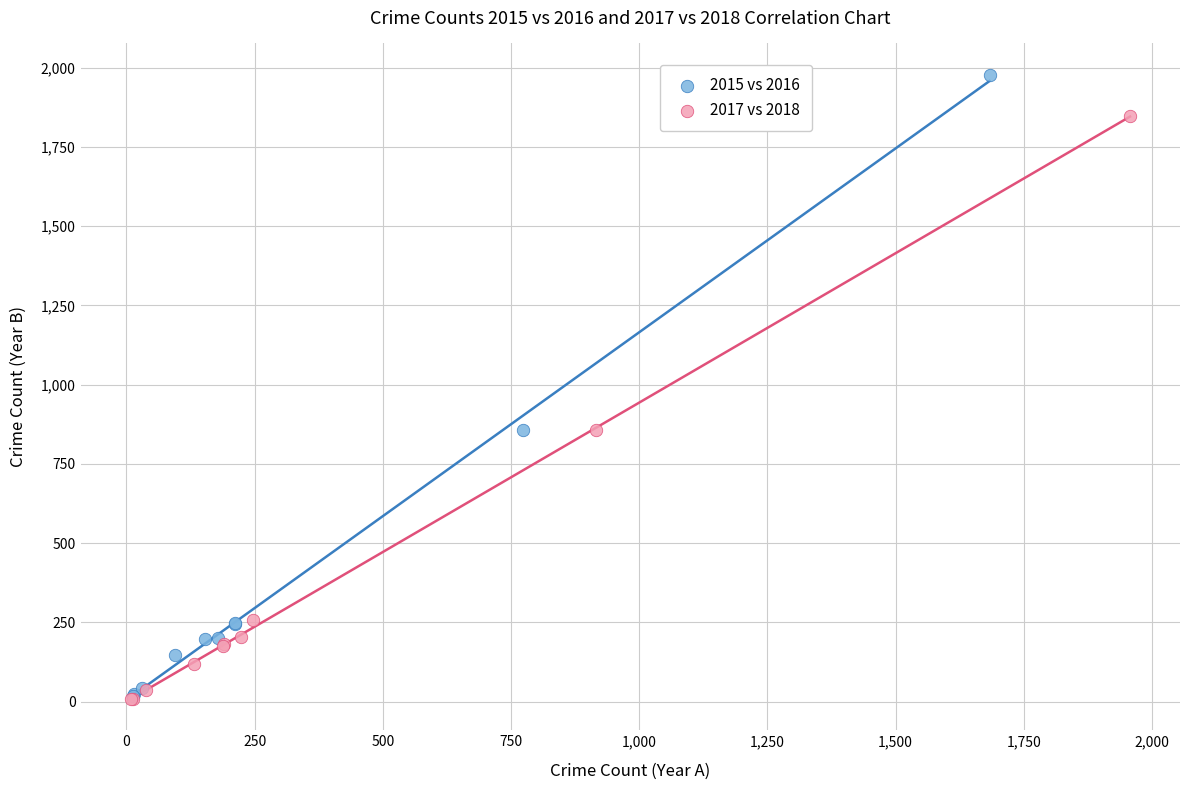

Which series has the widest spread of Y values?

2015 vs 2016